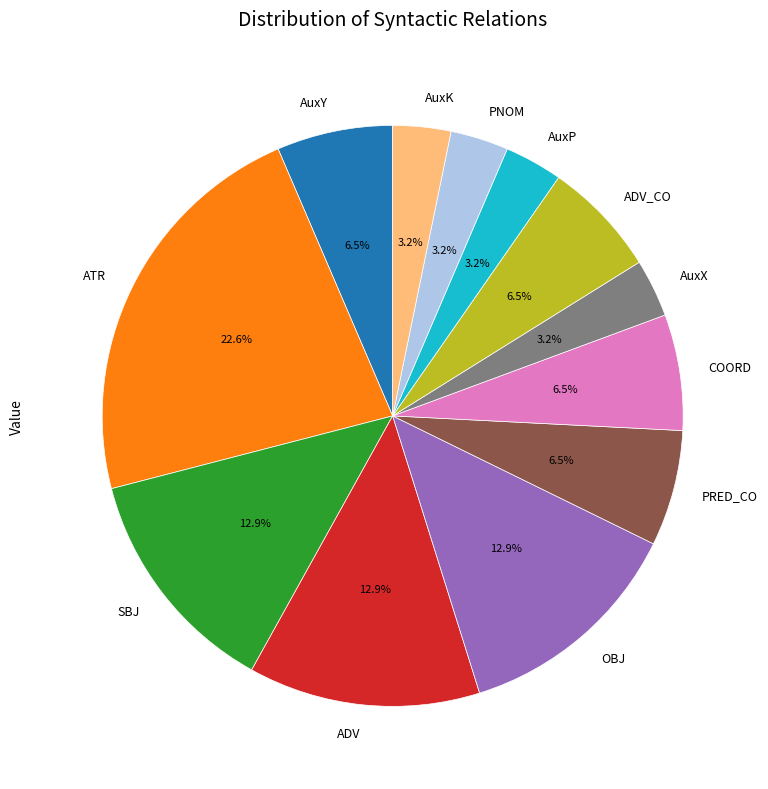

Is it true that OBJ is 13% of the pie?

True